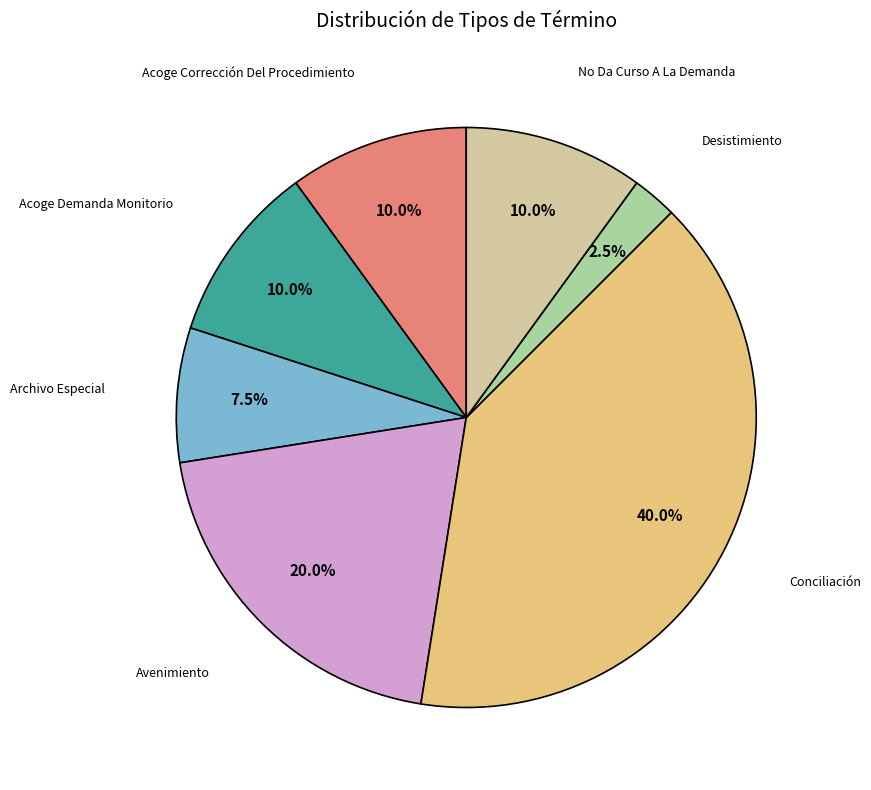

Is there any slice that represents more than half of the pie?

No